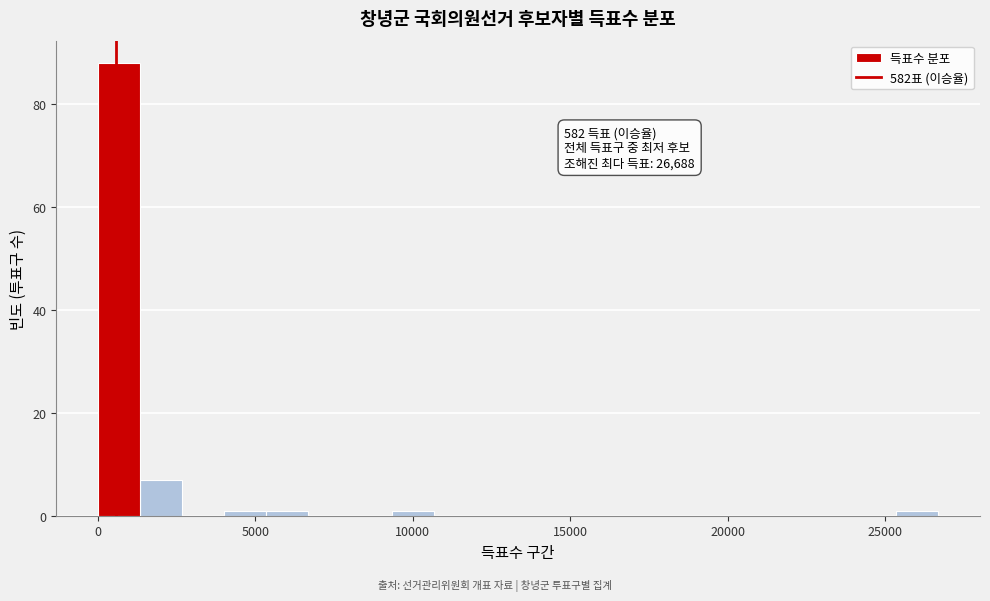

Around what value on the x-axis is the tallest bar? Give the approximate position of its centre, as read against the axis.

500